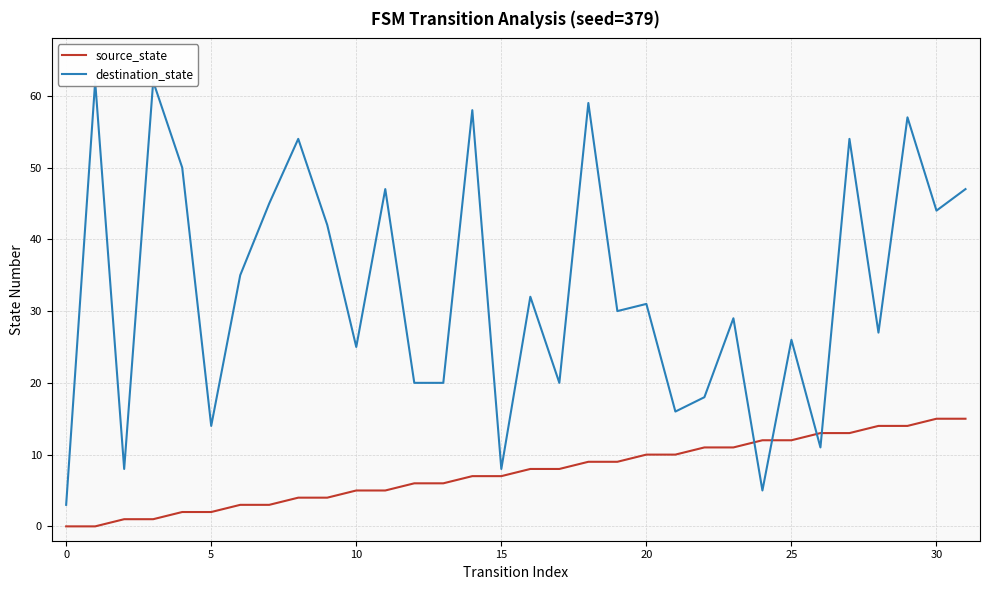

Is this an area chart (filled region under the line)?

No